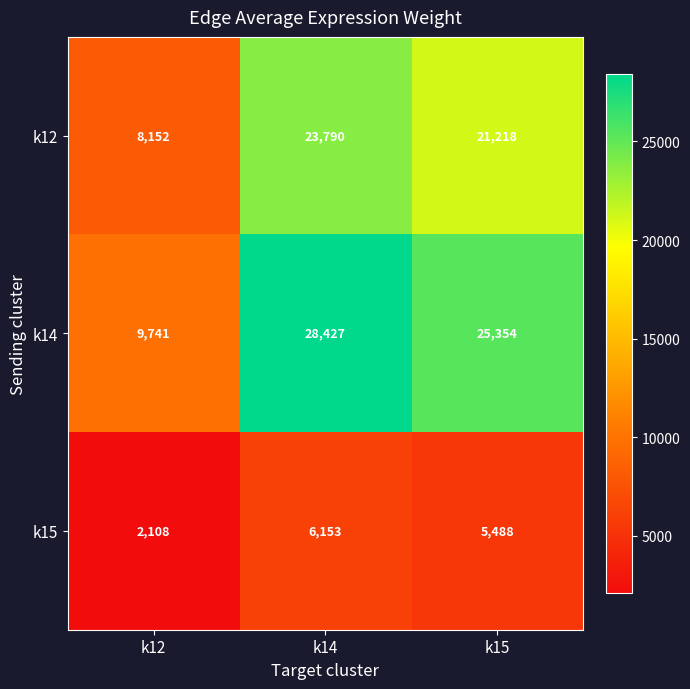

What is the maximum value for k15?

6153